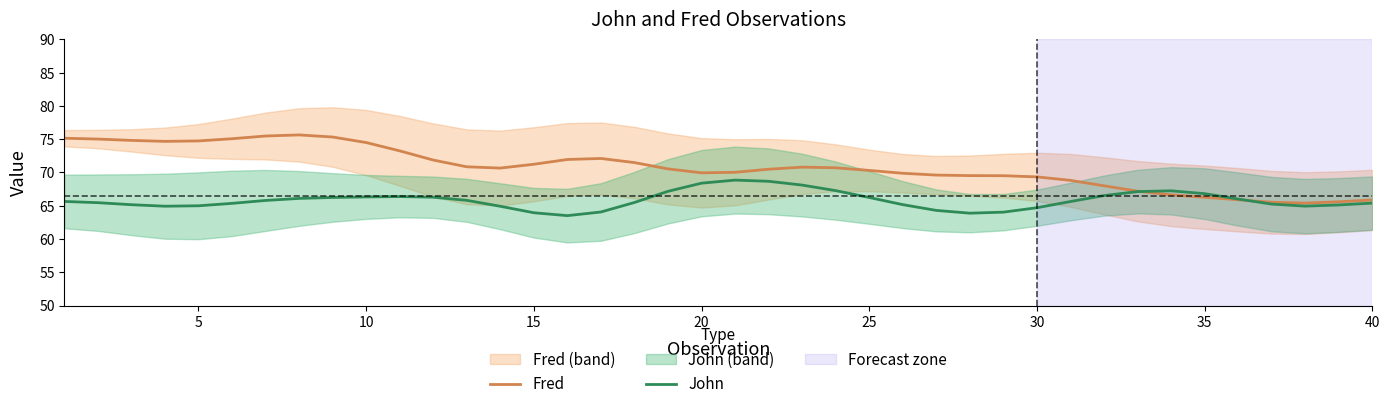

What is the minimum value for Fred?

65.4